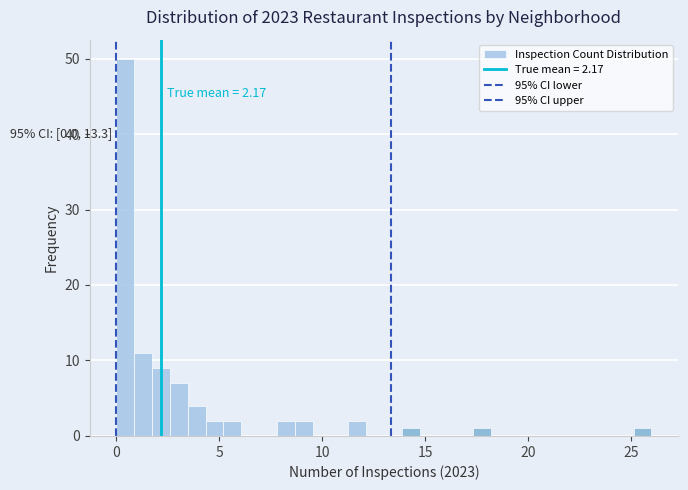

Read against the x-axis, roughly where is the centre of the tallest bar?

0.5